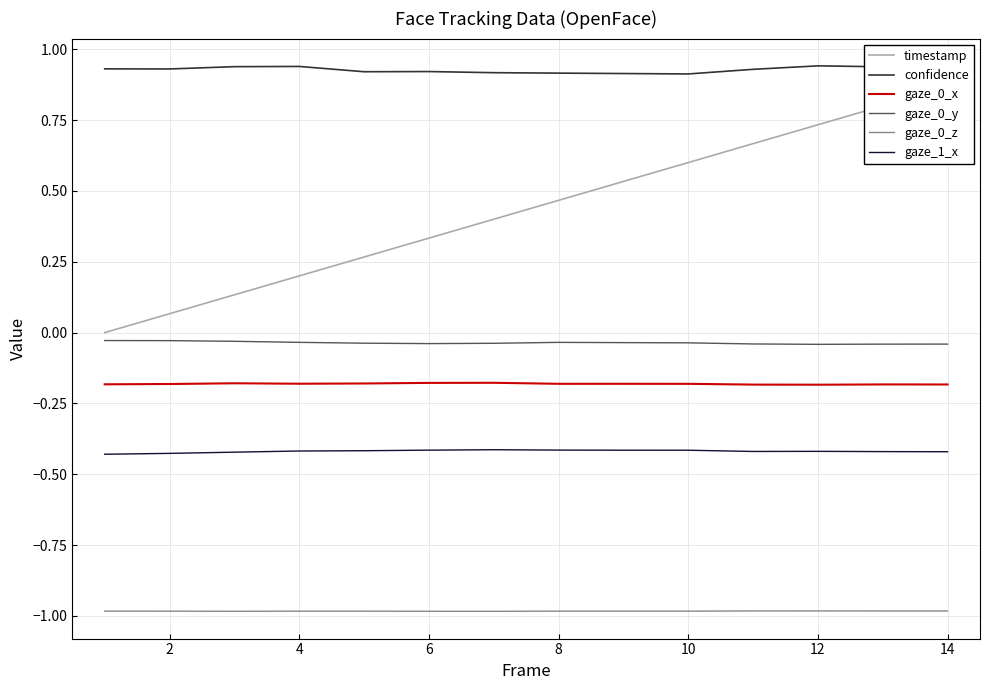

The gaze_0_x series shows -0.0 at 4. True or false?

False